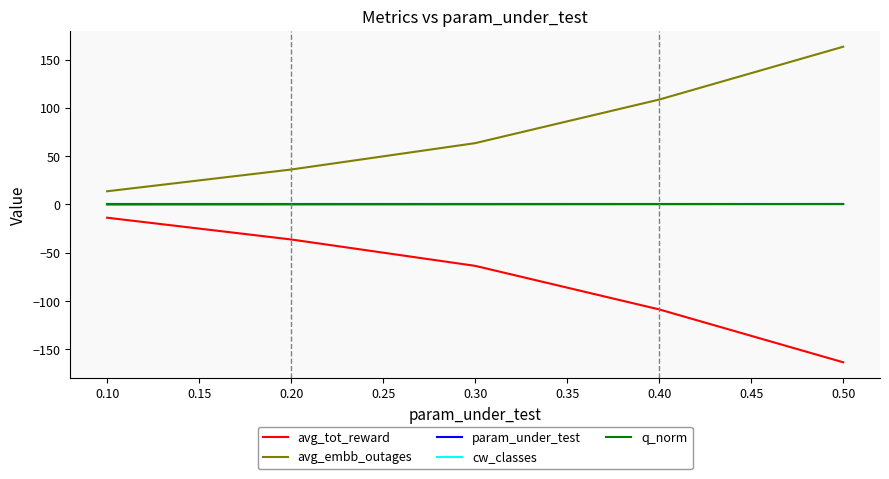

Is this an area chart (filled region under the line)?

No